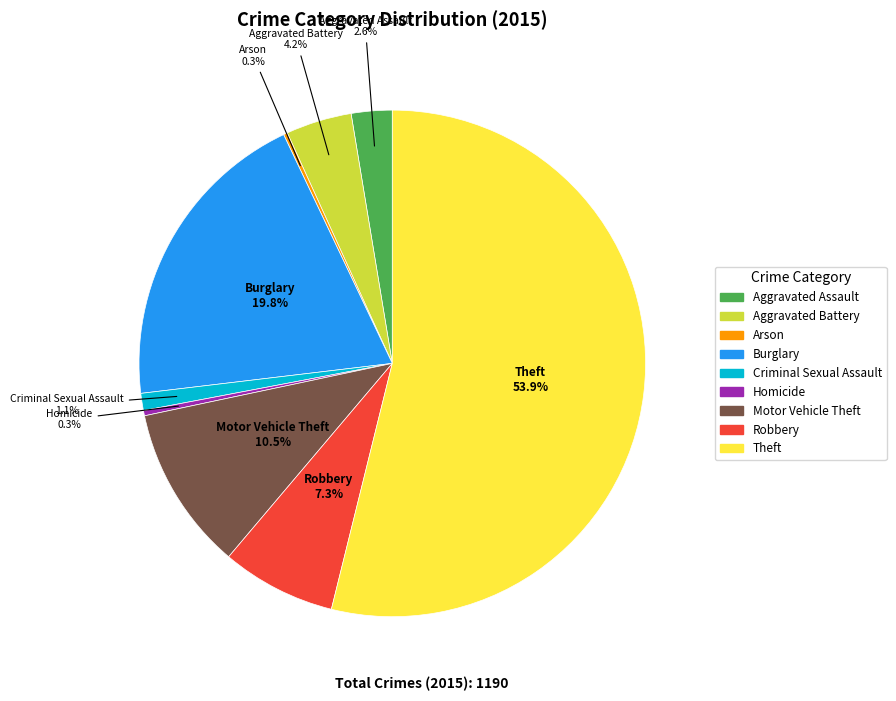

Approximately how many times larger is the value at Motor Vehicle Theft compared to Aggravated Assault?

4.0